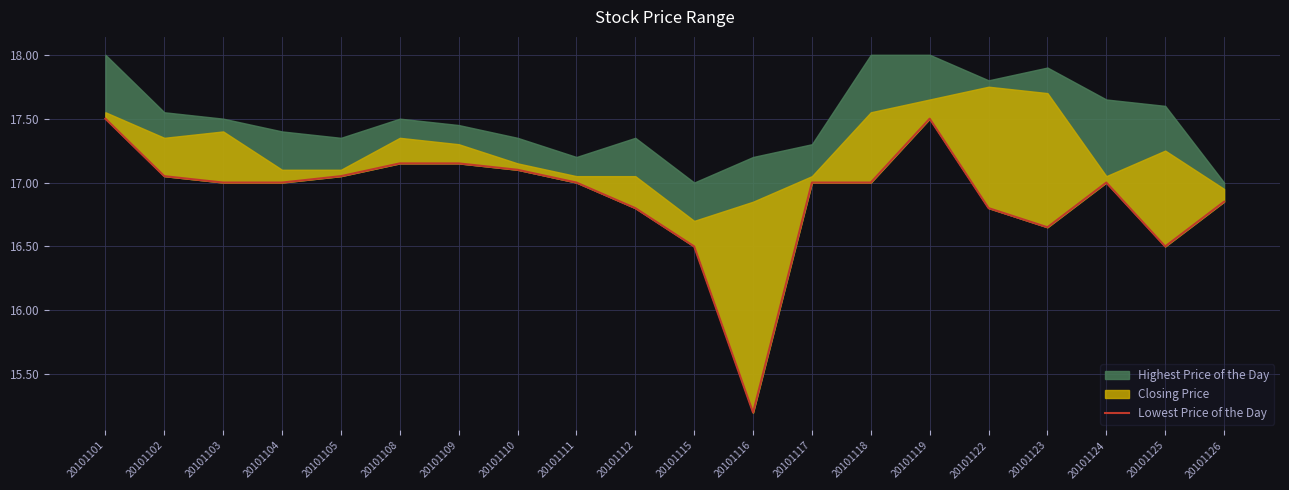

What is the value of the 13th point from the left?

17.0